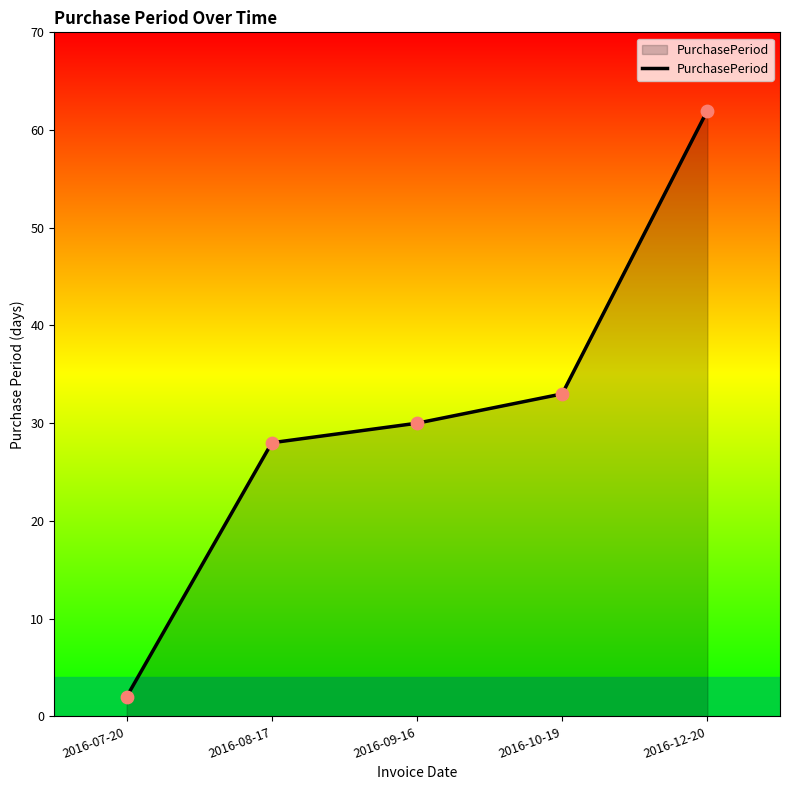

What is the change in value from 2016-09-16 to 2016-12-20?

+32